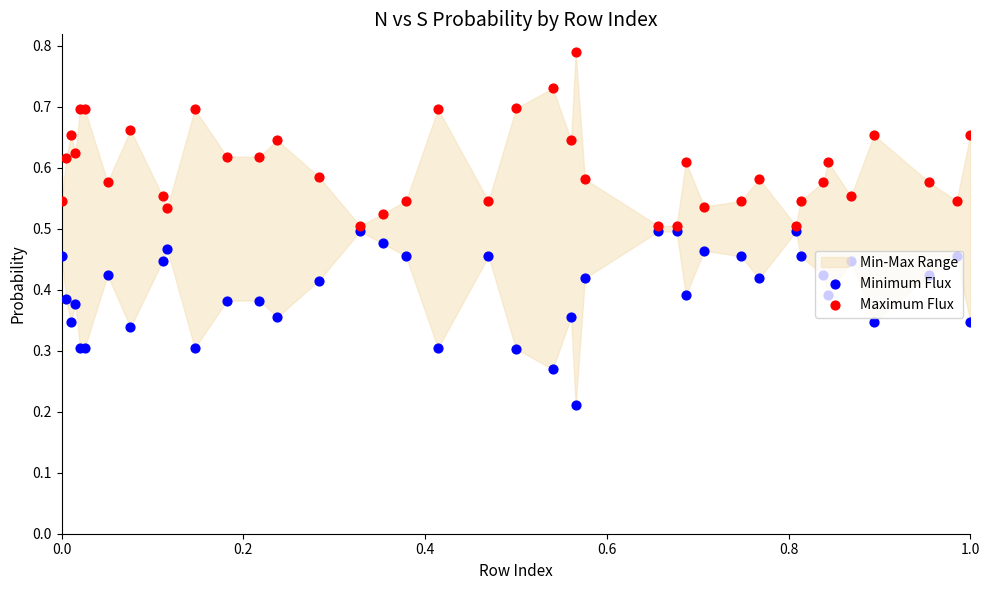

At how many categories does at least one series exceed 0?

40